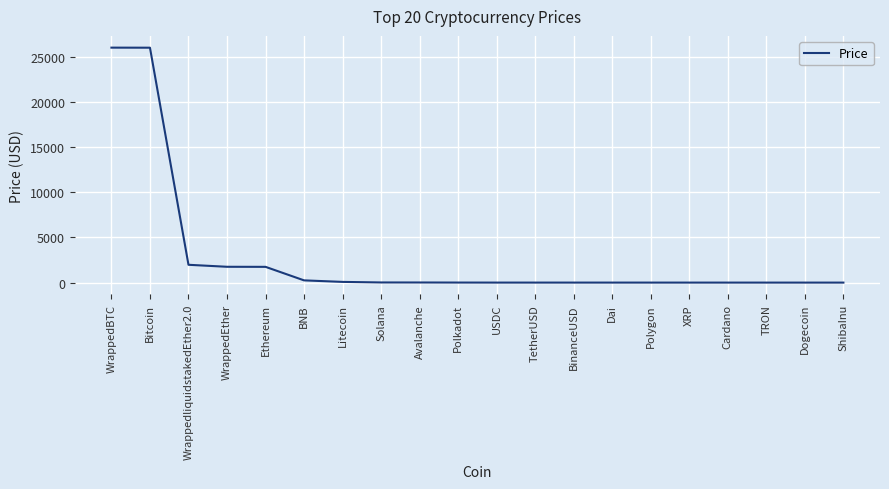

The chart shows a value of 0.0 at ShibaInu. True or false?

True